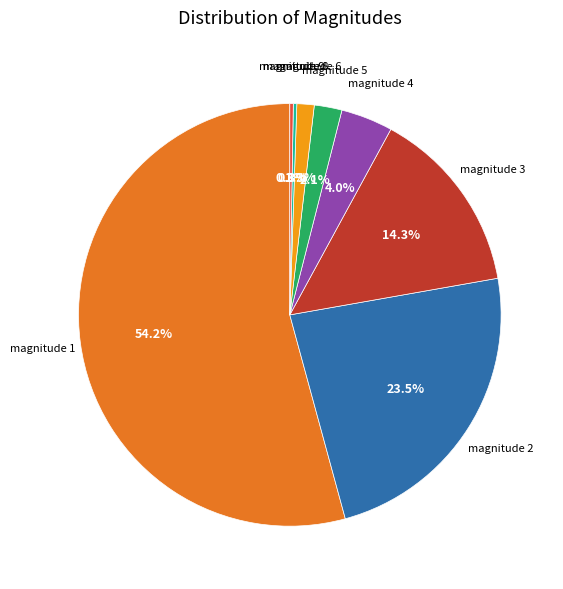

Does any single category account for the majority?

Yes